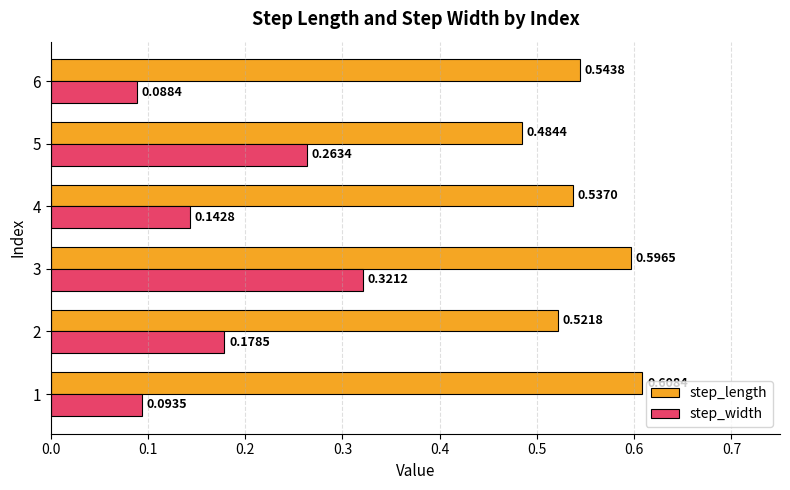

What is the sum of the step_length values at 4 and 6?

1.1